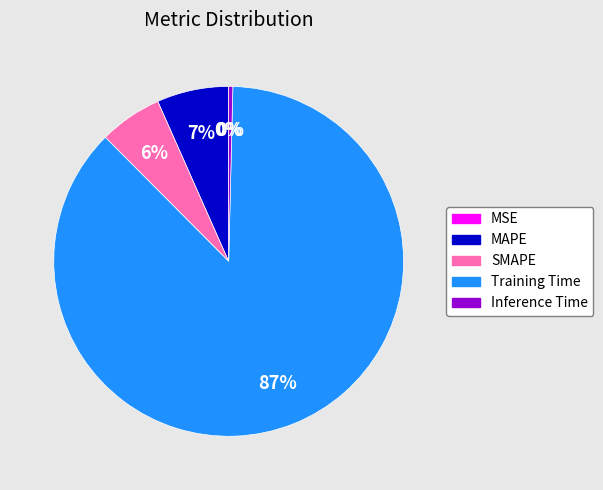

To the nearest percent, what portion does MAPE represent?

7%